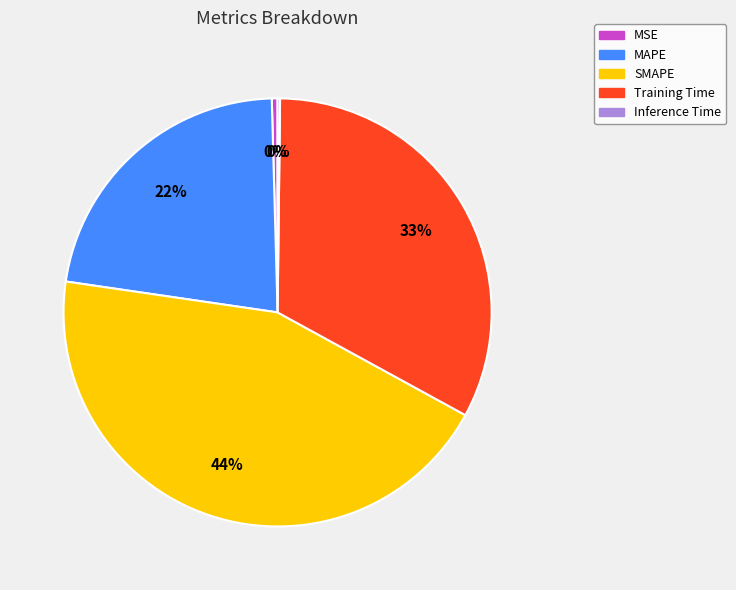

Which category has the biggest portion of the pie?

SMAPE